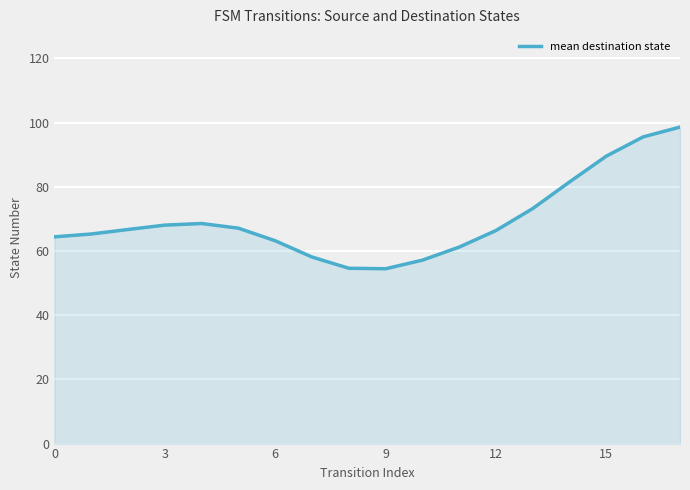

What is the smallest value displayed?

54.5